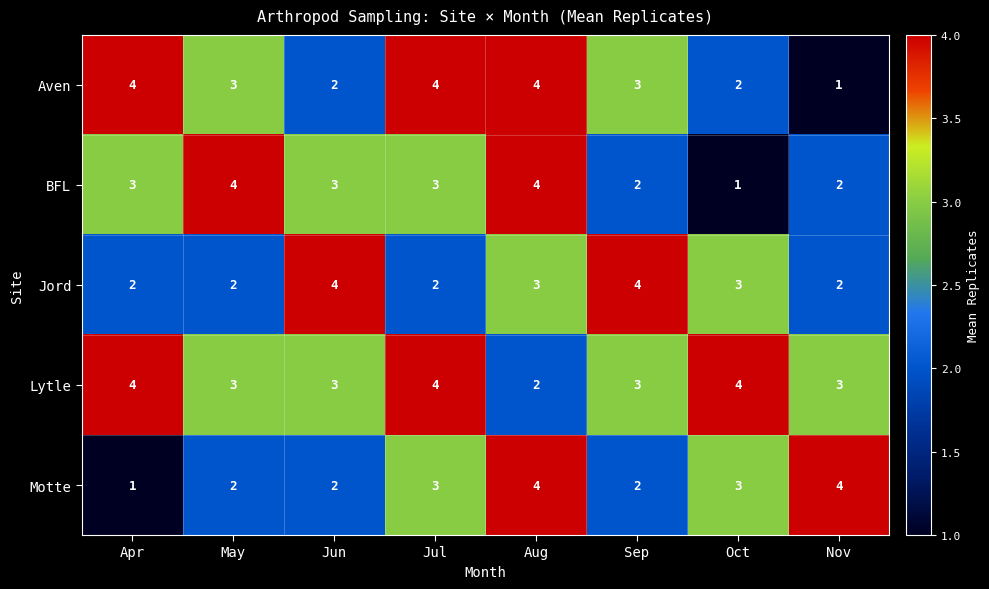

What is the sum of all Lytle values?

26